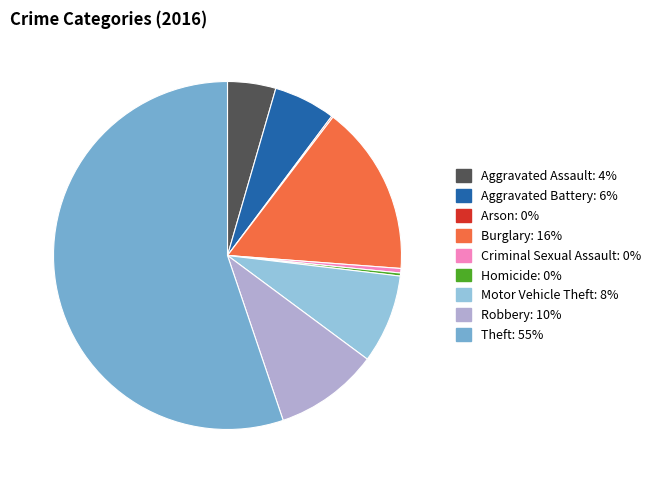

Does Aggravated Assault account for over 50% of the chart?

No